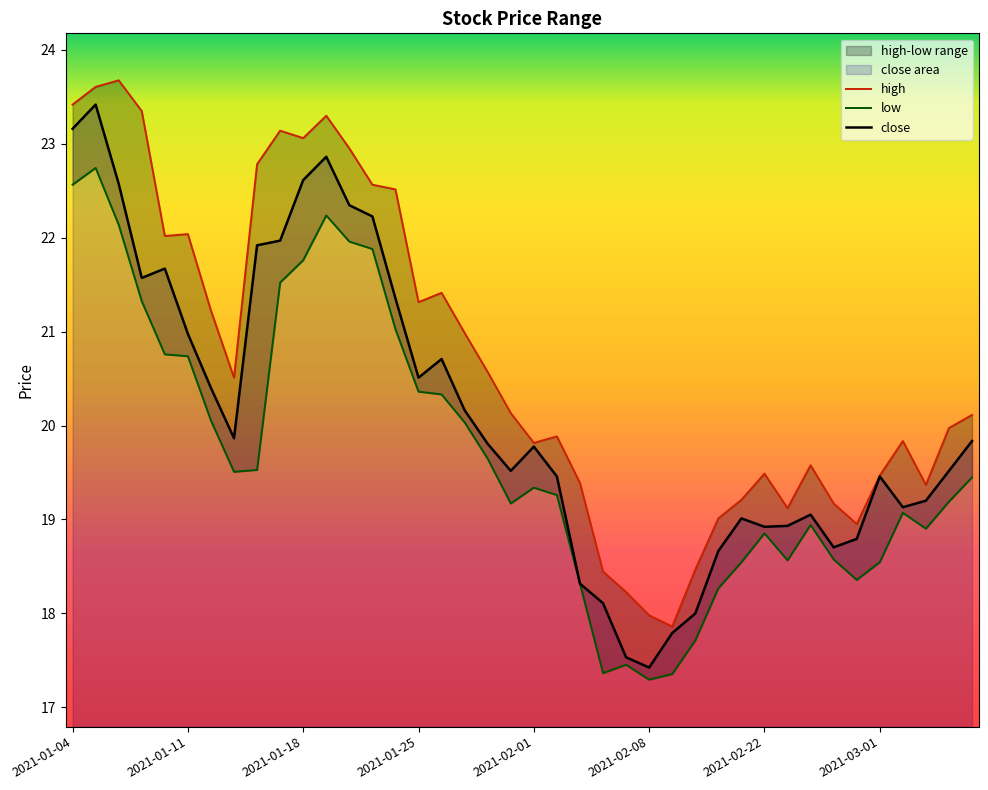

What is the value of the close point at the 6th from the left?

21.0